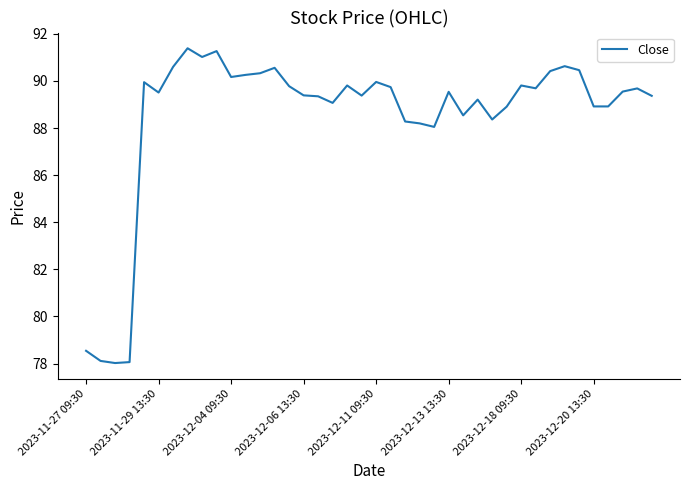

What is the minimum value shown in the chart?

78.0